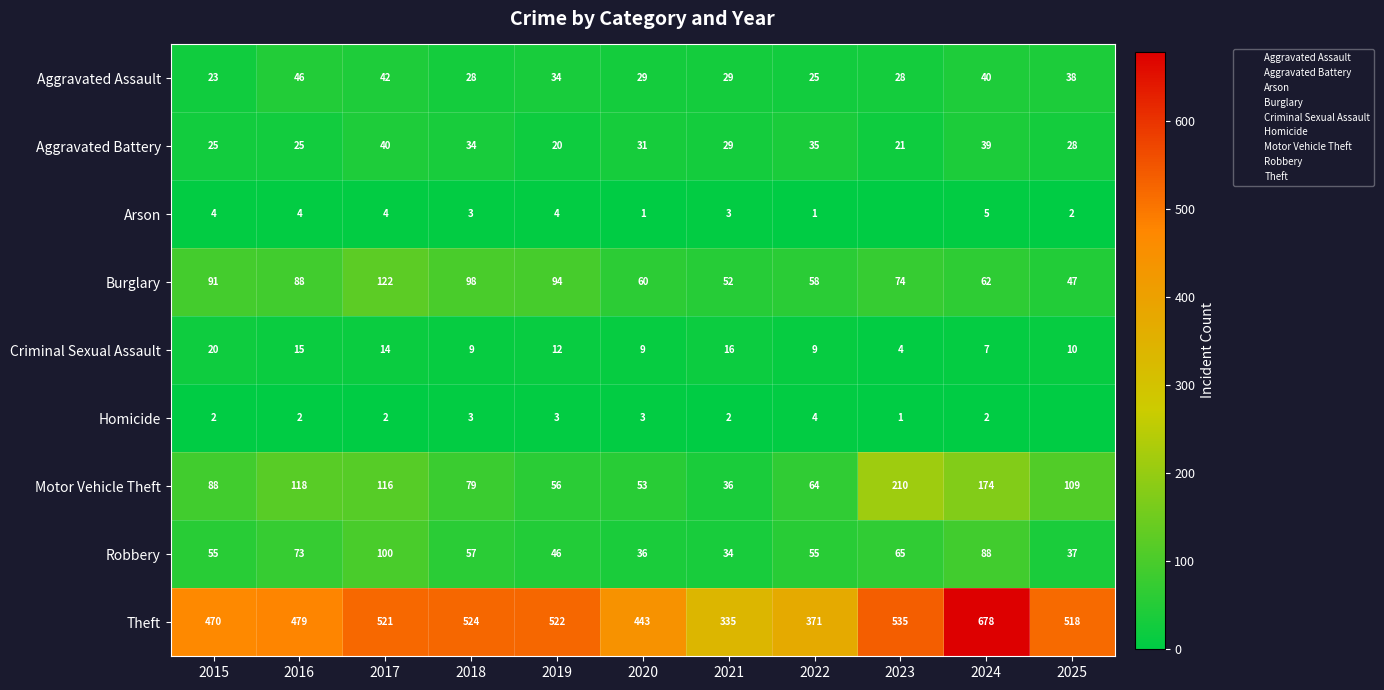

Where is Robbery nearest to the value 67?

2023